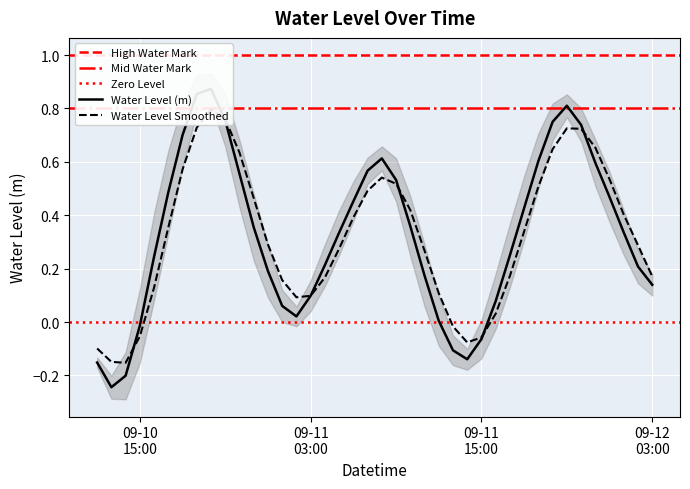

What position from the left is 2024-09-11 23:00:00?

36